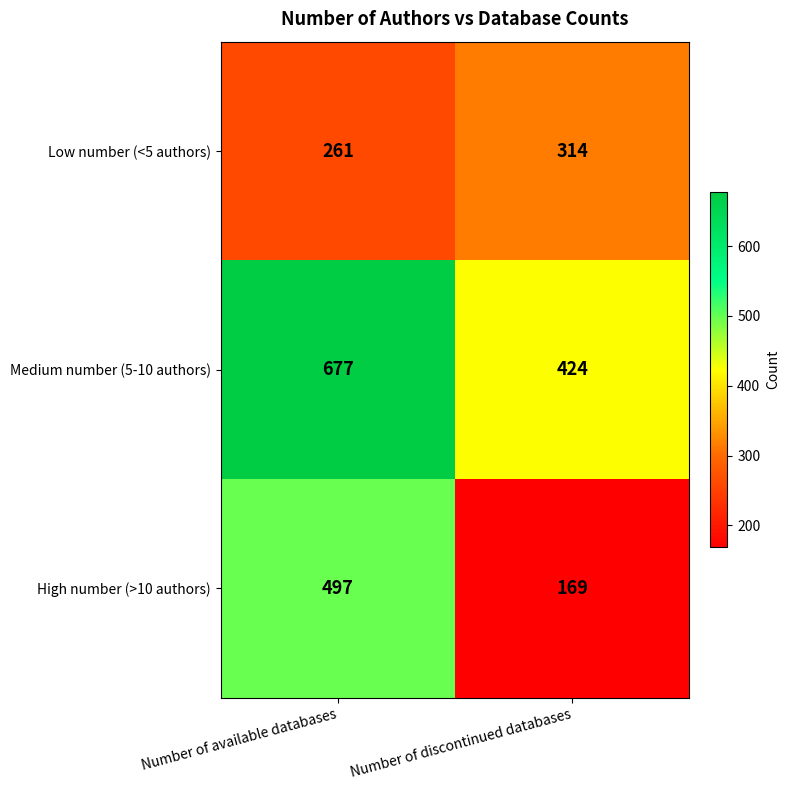

What is the approximate value of Low number (<5 authors) at Number of discontinued databases, to the nearest 5?

315